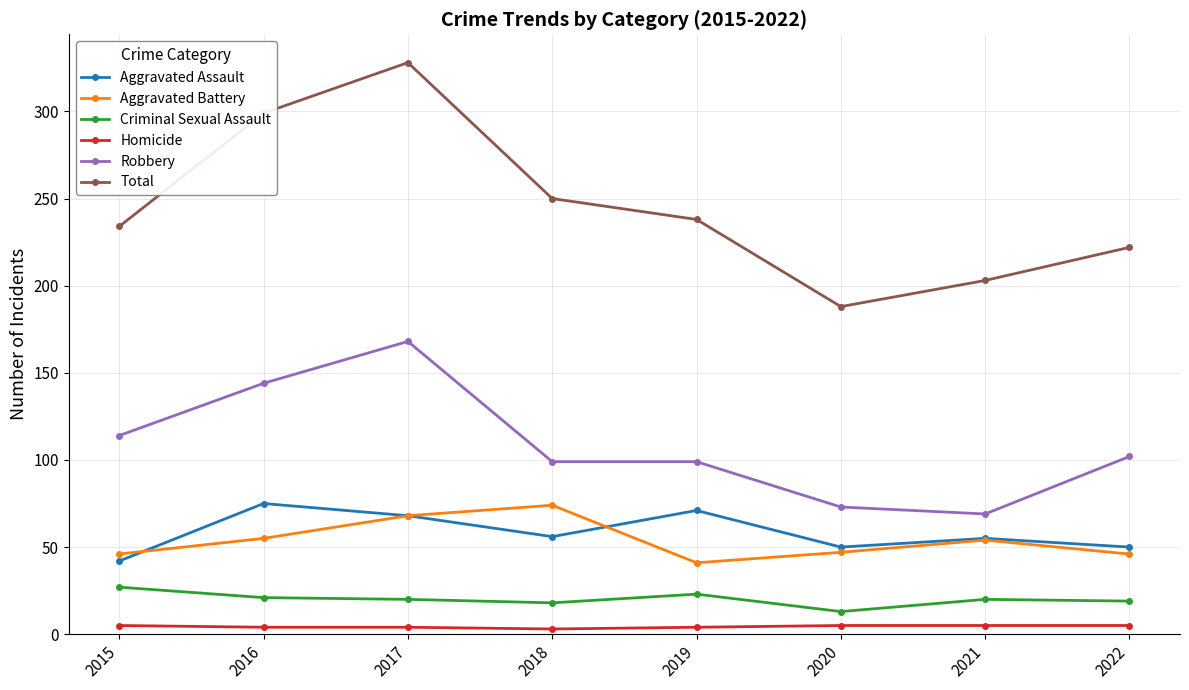

The value of Aggravated Battery at 2017 is 105. True or false?

False